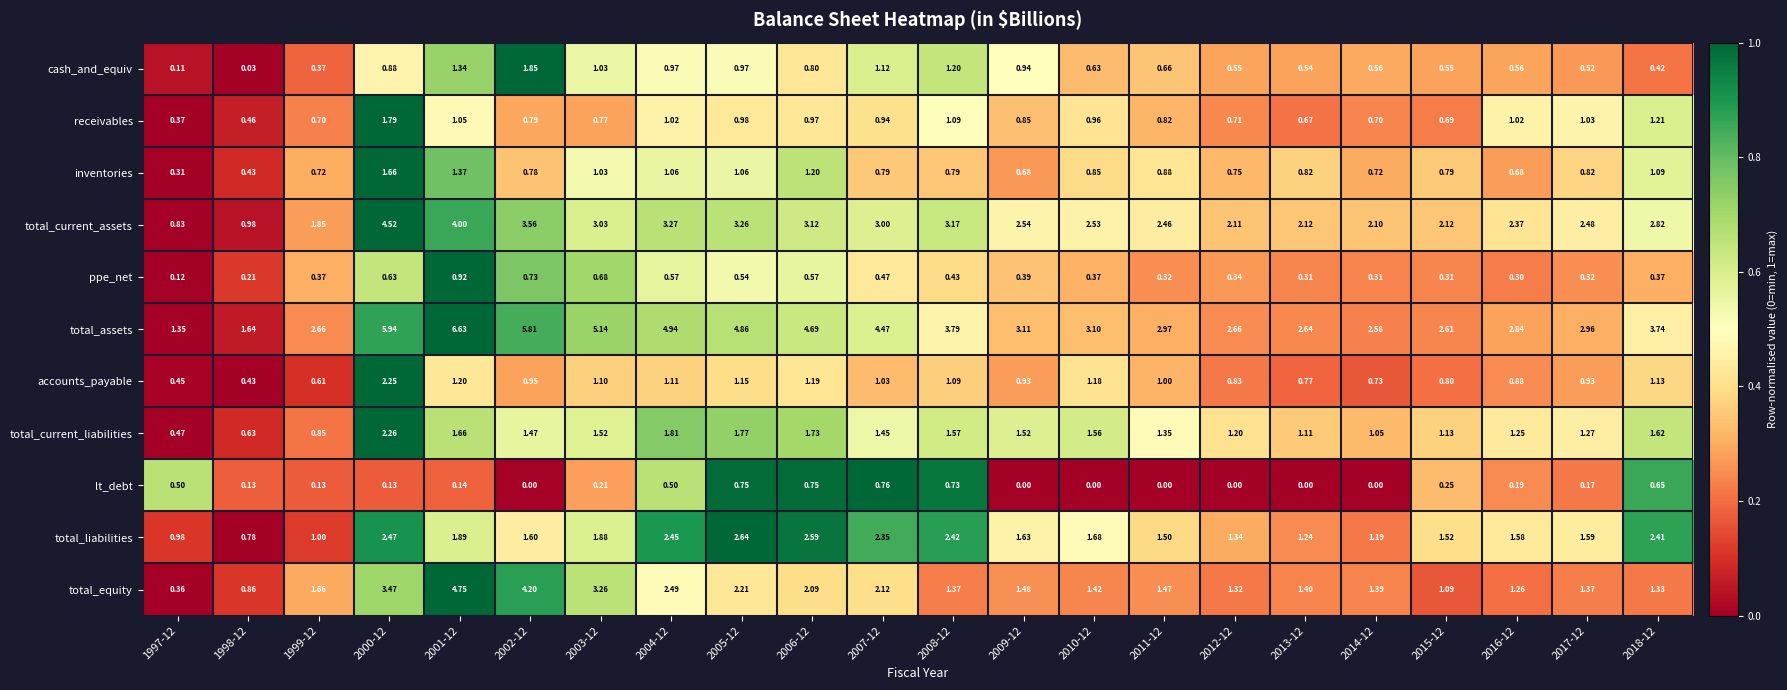

At 2017-12, list the series in order from largest to smallest.

total_assets, total_current_assets, total_liabilities, total_equity, total_current_liabilities, receivables, accounts_payable, inventories, cash_and_equiv, ppe_net, lt_debt